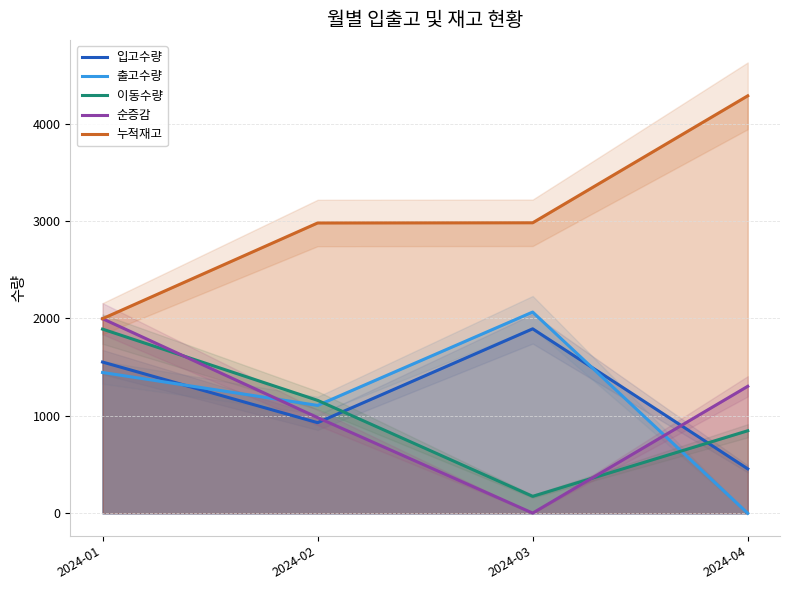

What is the sum of the 출고수량 values at 2024-01 and 2024-04?

1445